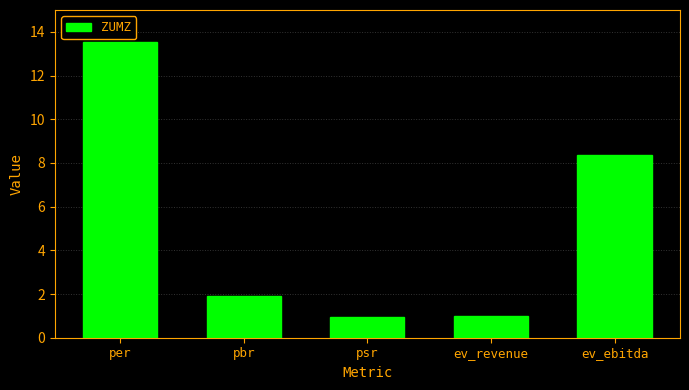

The chart shows a value of 1.5 at ev_revenue. True or false?

False